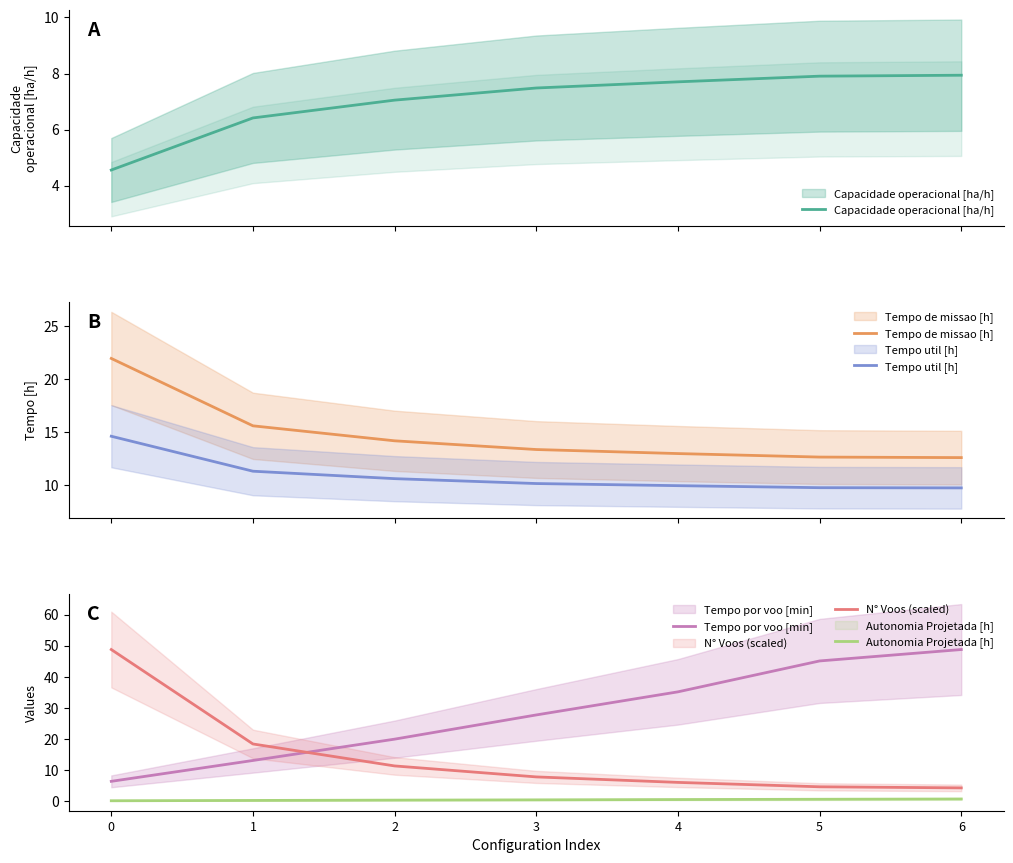

True or false: Autonomia Projetada [h] and N° Voos (scaled) intersect in this chart.

False